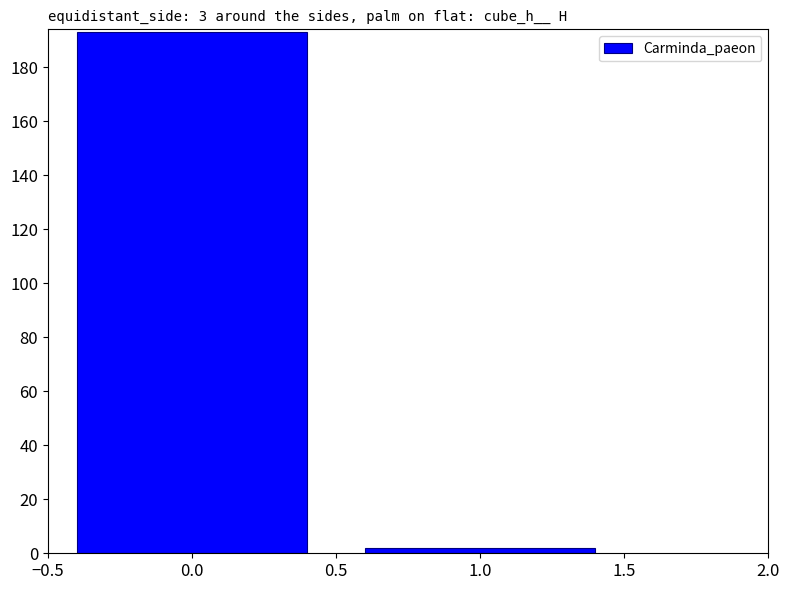

What is the value of the 2nd bar from the left?

2